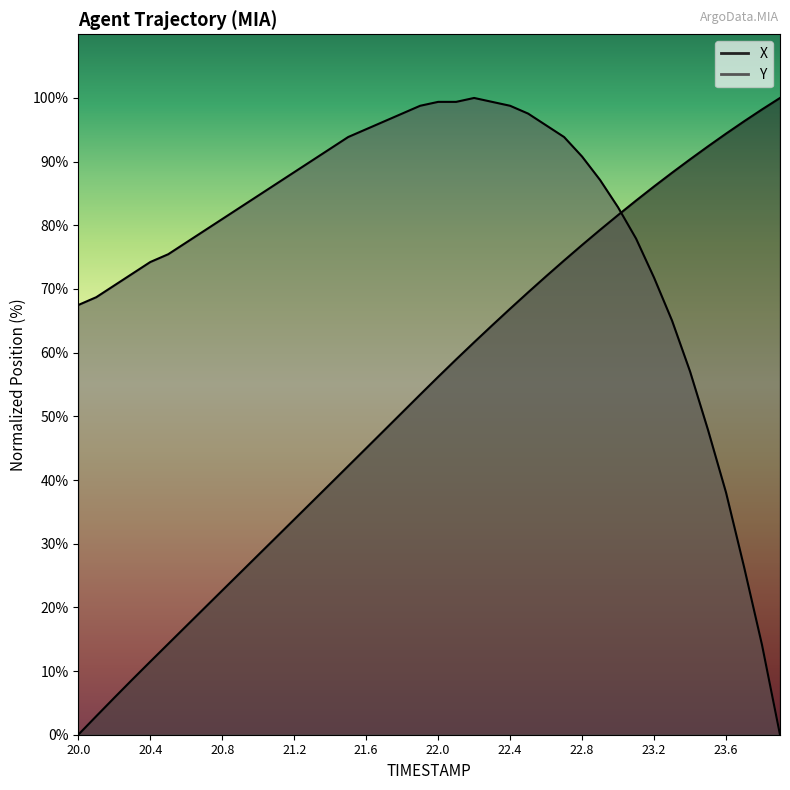

Read the Y value at 20.7.

79.1